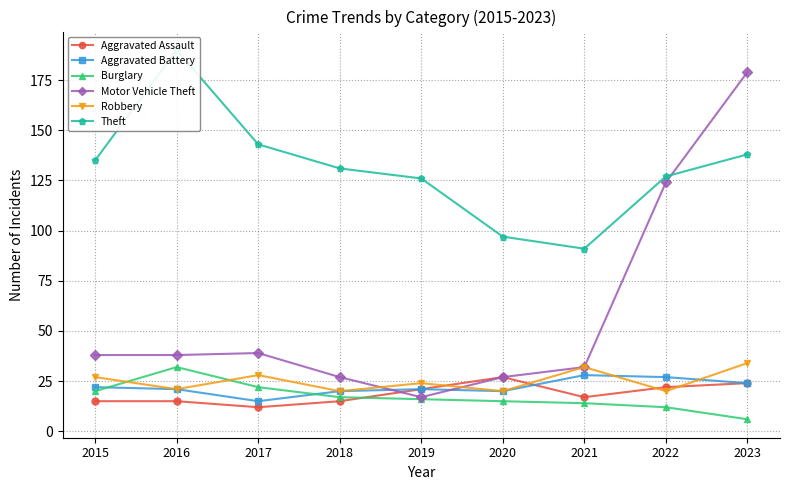

Where does the Robbery series first go above 24?

2015